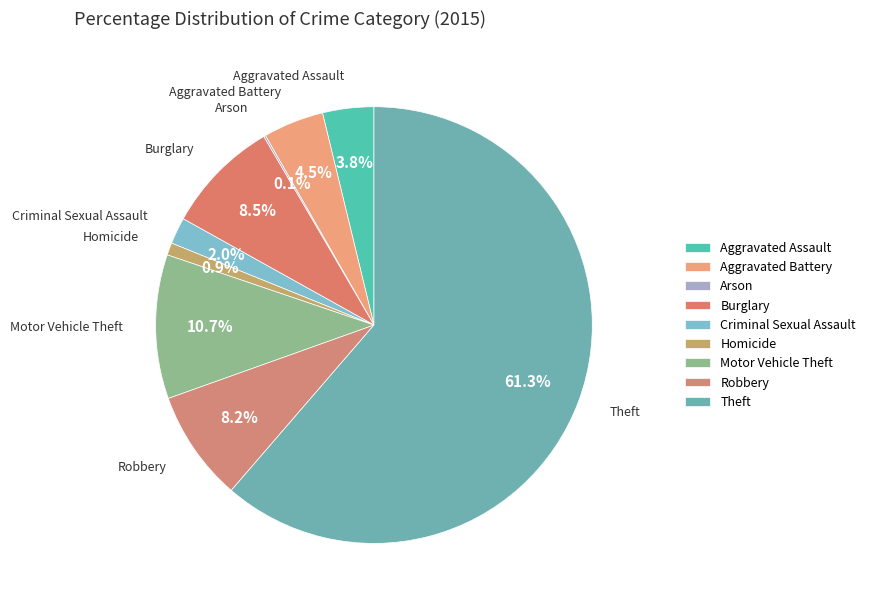

What percentage is the Motor Vehicle Theft slice, to the nearest percent?

11%